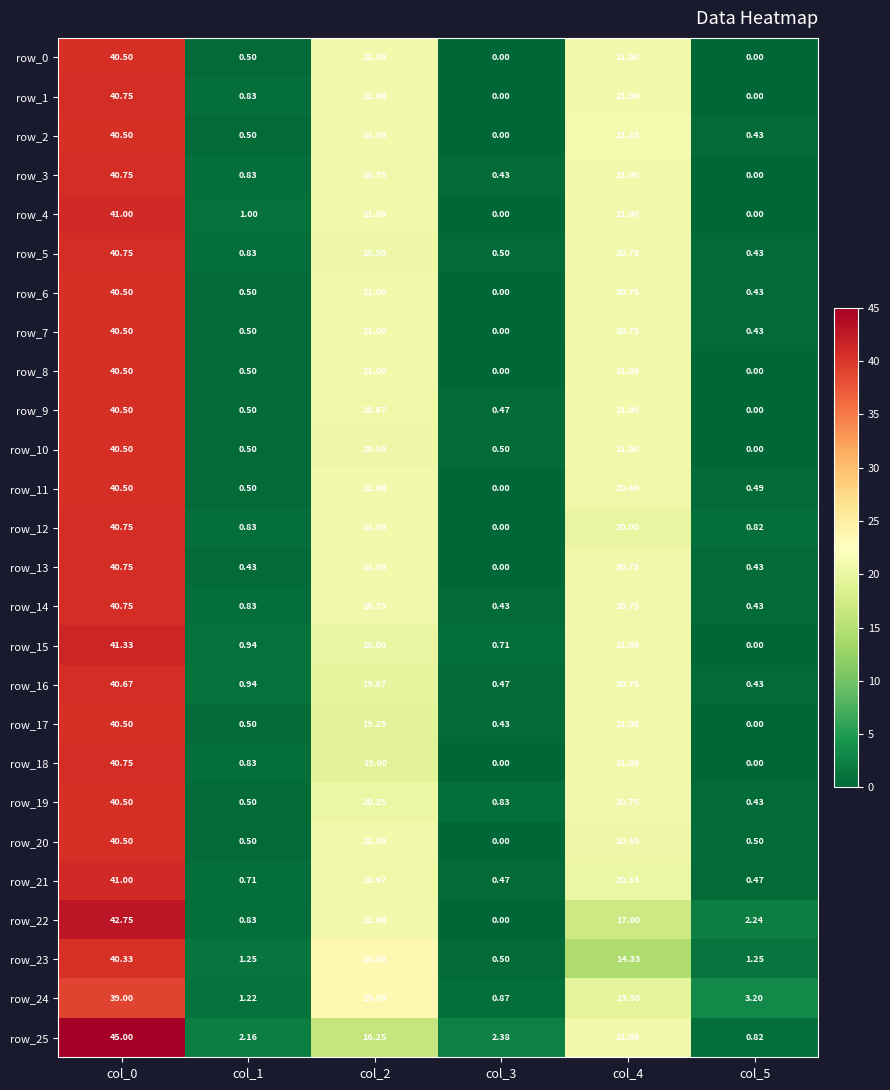

Is it true that row_13 equals 0.0 at col_3?

True